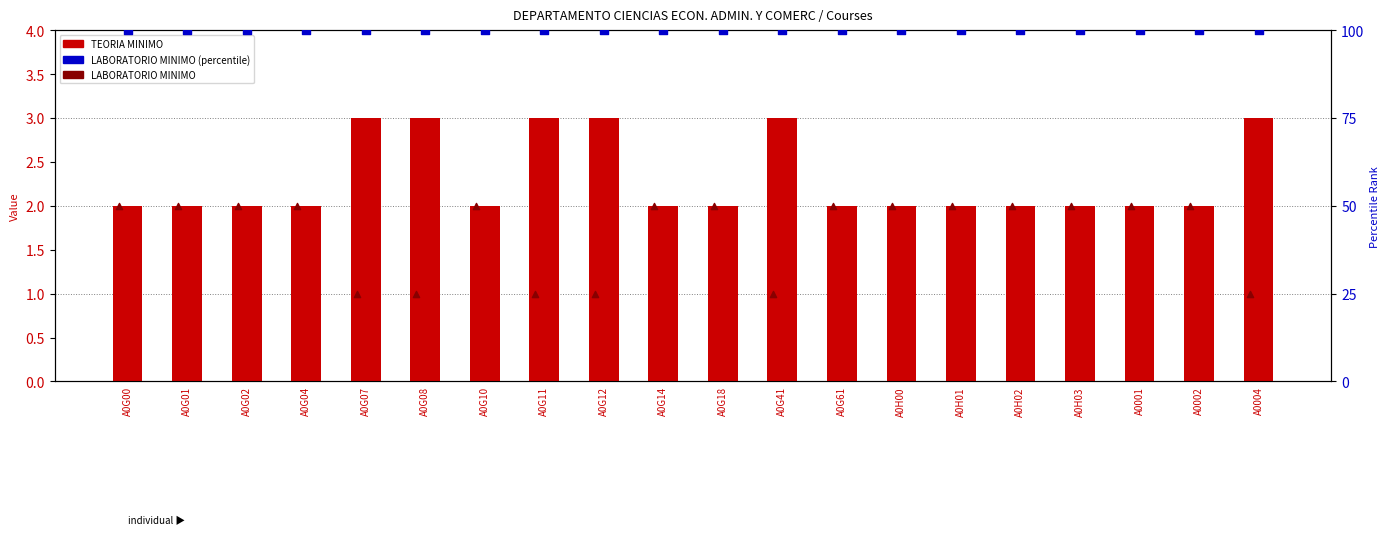

Which series has the largest total across all categories?

LABORATORIO MINIMO (percentile-style)